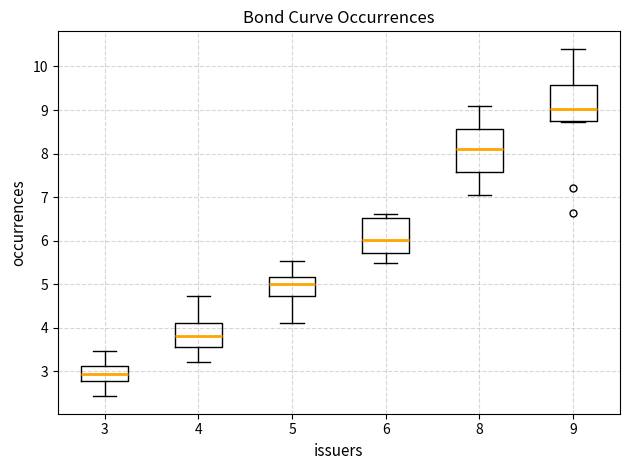

Reading left to right, read every box against the y-axis: the position of its median line, the range the box covers, and the ends of its whiskers. The values are not printed on the chart, so give them approximately, as read against the axis.

3: median 2.9, box 2.8 to 3.1, whiskers 2.4 to 3.5
4: median 3.8, box 3.6 to 4.1, whiskers 3.2 to 4.7
5: median 5.0, box 4.7 to 5.2, whiskers 4.1 to 5.5
6: median 6.0, box 5.7 to 6.5, whiskers 5.5 to 6.6
8: median 8.1, box 7.6 to 8.6, whiskers 7.0 to 9.1
9: median 9.0, box 8.7 to 9.6, whiskers 8.7 to 10.4